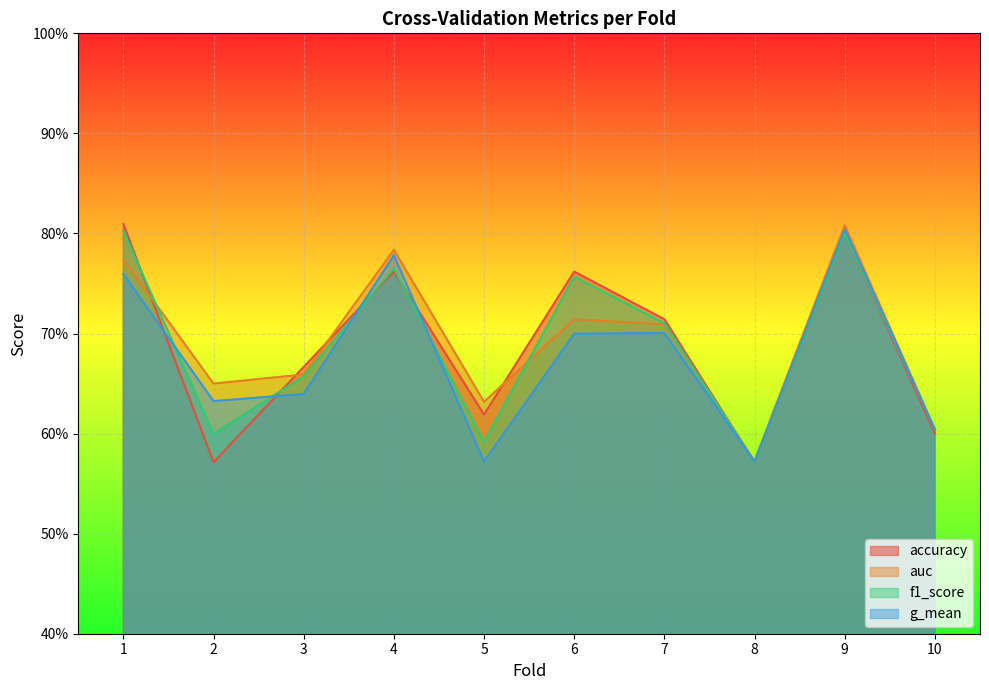

At which label does auc reach its minimum?

8